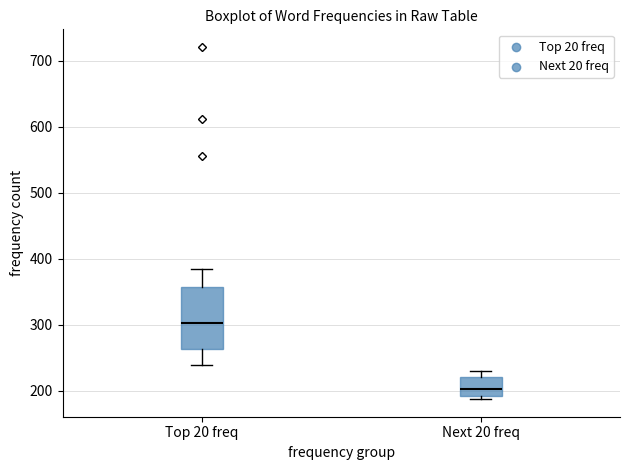

Reading left to right, transcribe this box plot: for each box, give where its median line is, the range the box spans, and where its two whiskers end, as read against the y-axis. The values are not printed on the chart, so give them approximately, as read against the axis.

Top 20 freq: median 300, box 260 to 360, whiskers 240 to 380
Next 20 freq: median 200, box 190 to 220, whiskers 190 (just below the box's lower edge) to 230